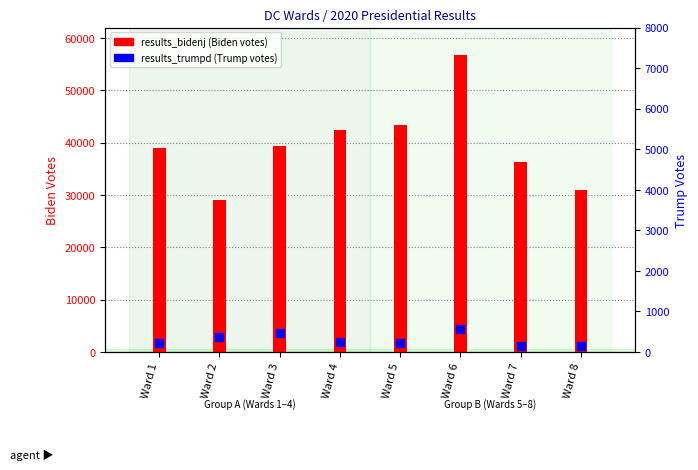

At which category is the sum across all series the highest?

Ward 6